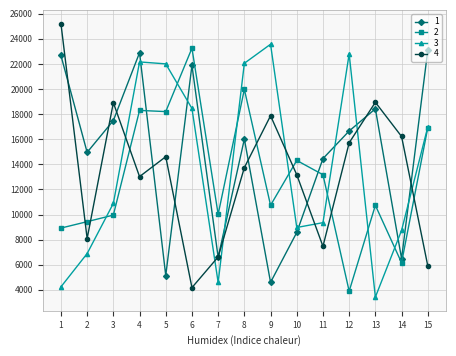

Which category has the highest value in the 2 series?

6